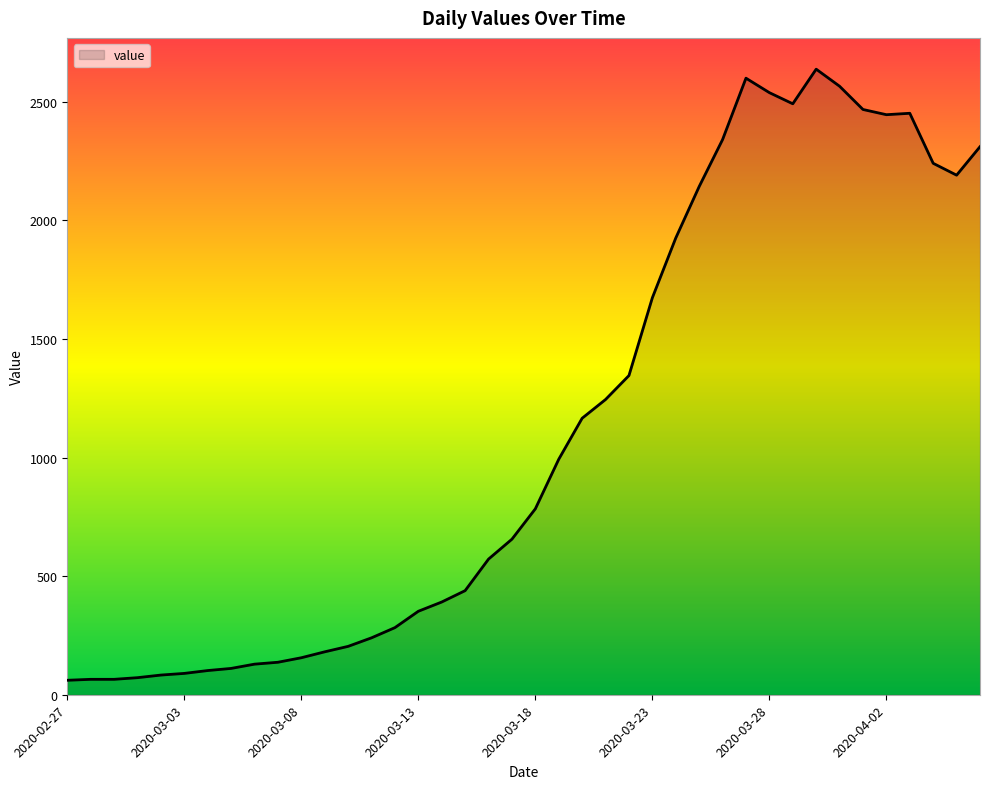

What is the difference between the maximum and minimum values?

2577